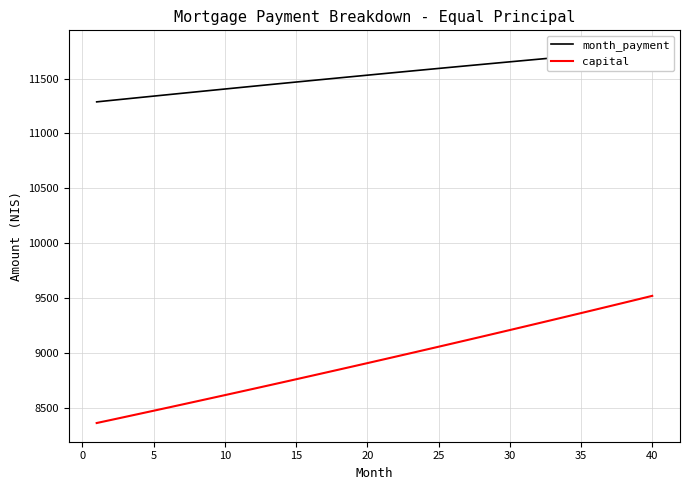

Does the chart display data point markers on the line(s)?

No